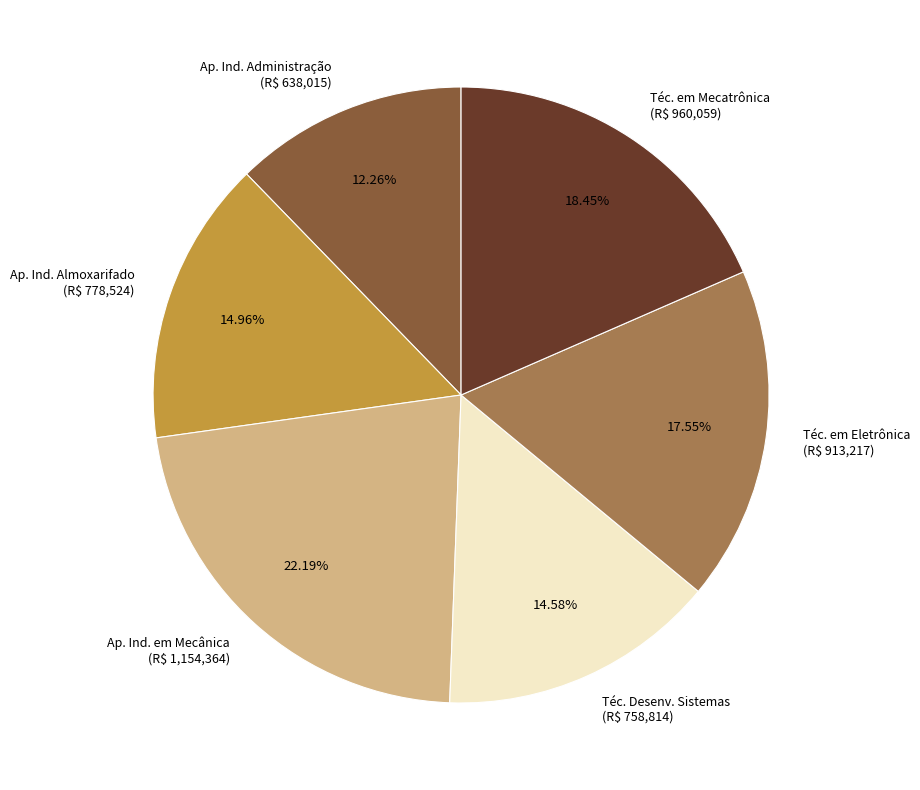

Is there a majority slice in this chart?

No